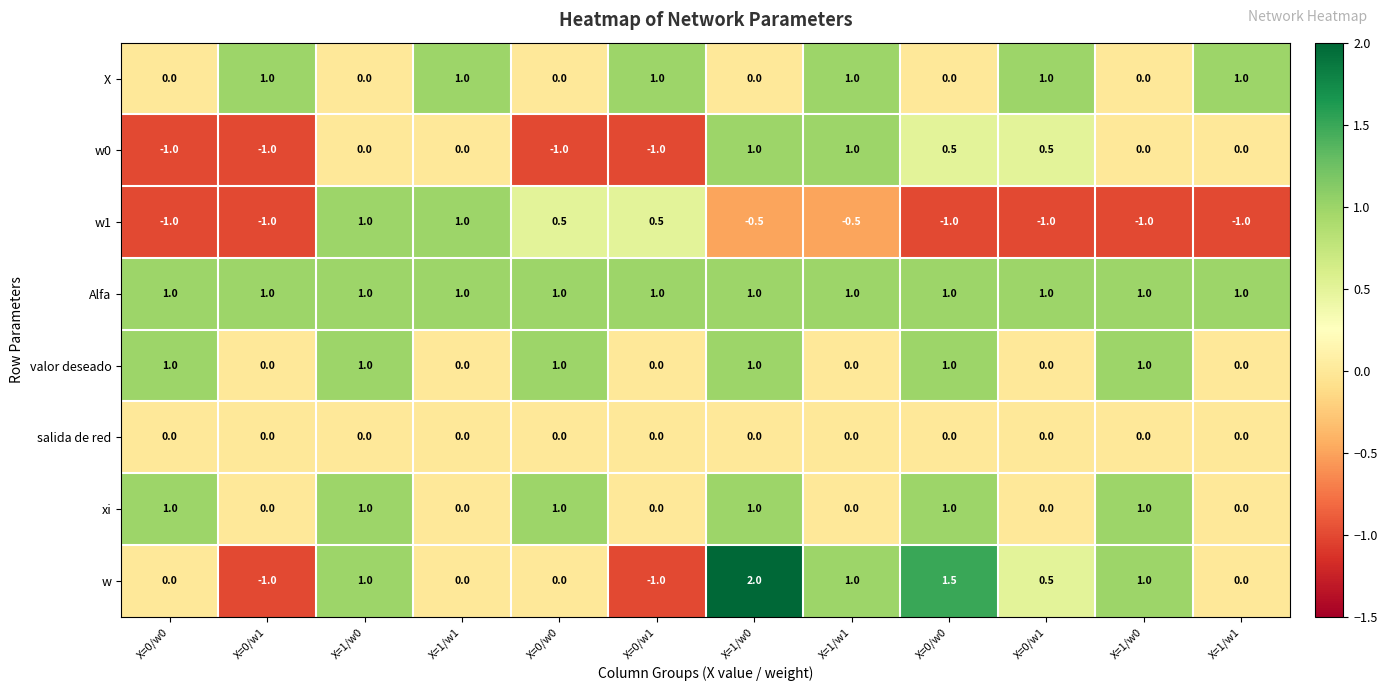

How many series are shown in this chart?

8